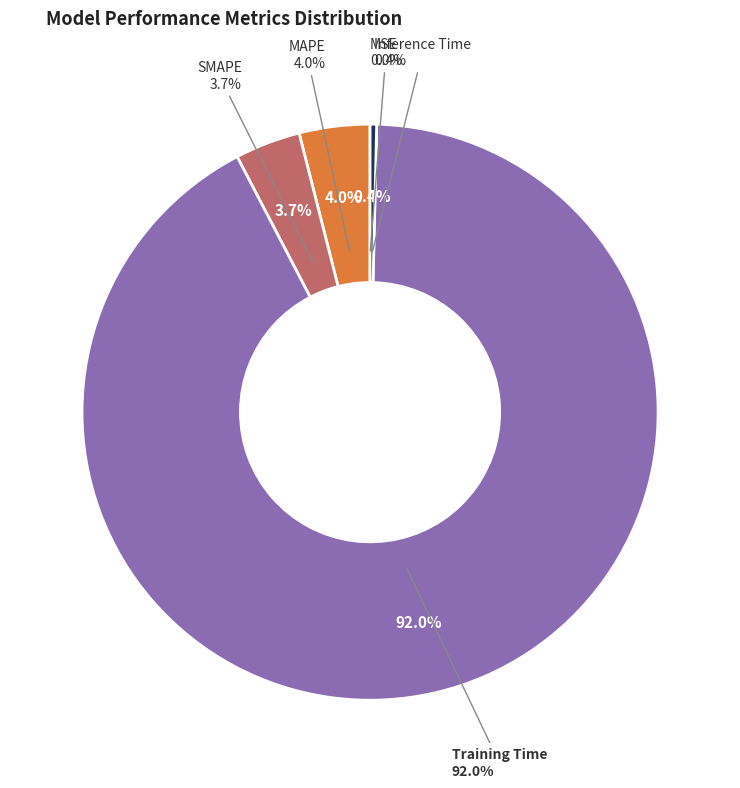

True or false: MAPE accounts for 4% of the total.

True